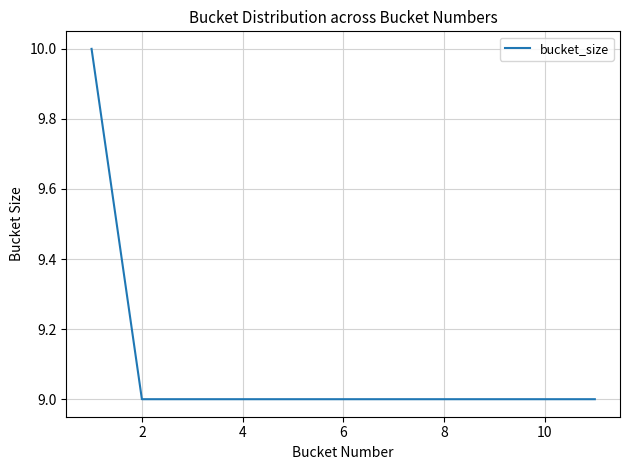

Does the chart display data point markers on the line(s)?

No